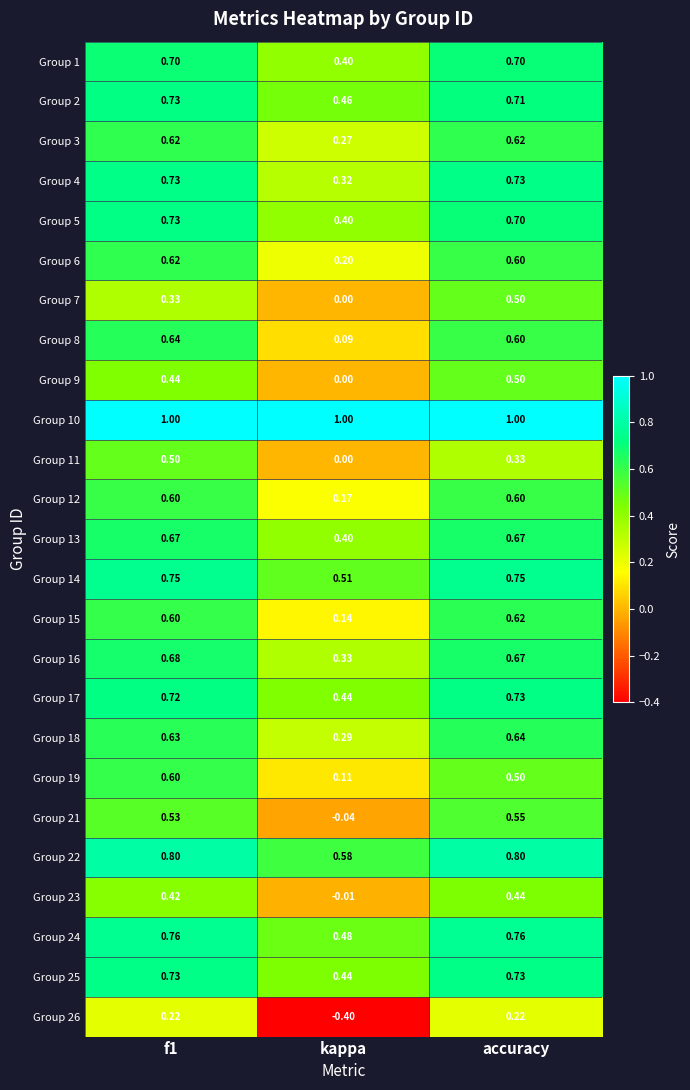

Is the value of Group 13 at accuracy greater than the value of Group 26 at kappa?

Yes